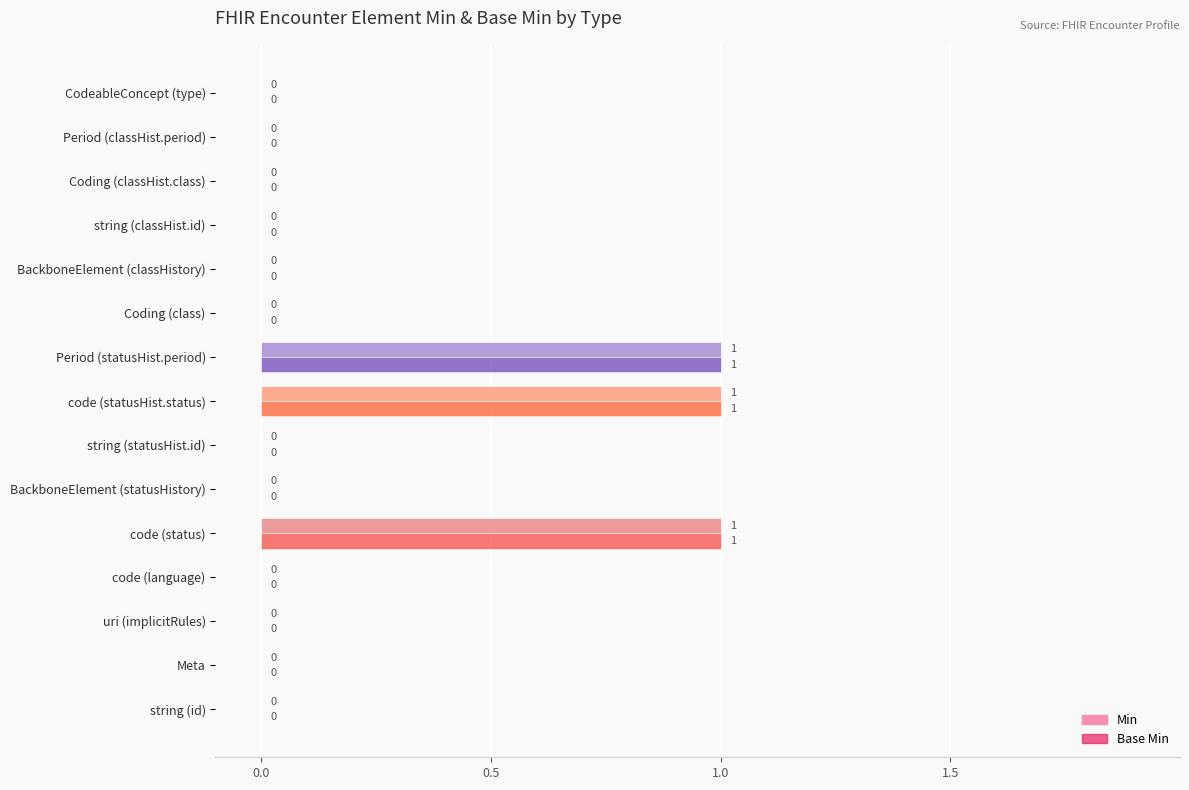

The Min series shows 1 at BackboneElement (classHistory). True or false?

False